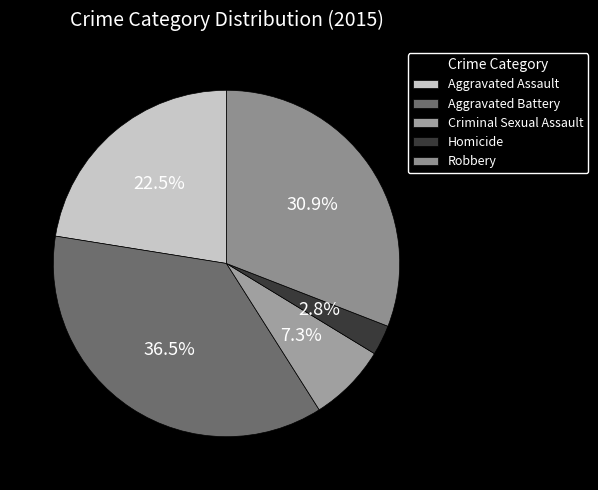

Combined, what portion of the pie is Robbery and Aggravated Battery?

67.4%